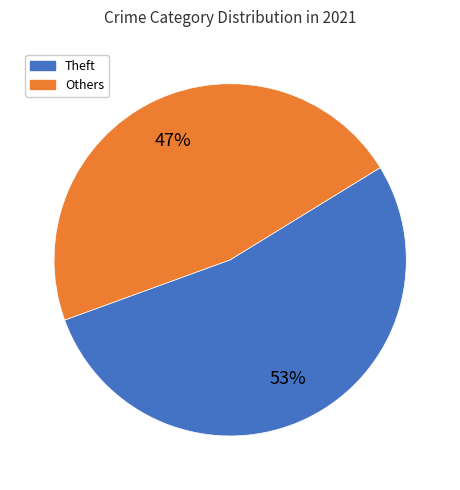

Does Others account for over 50% of the chart?

No